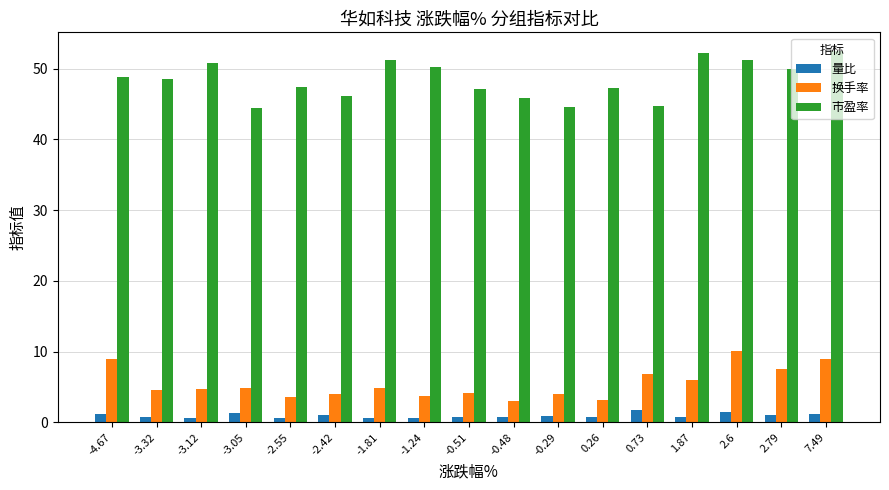

What position from the right is -0.48?

8